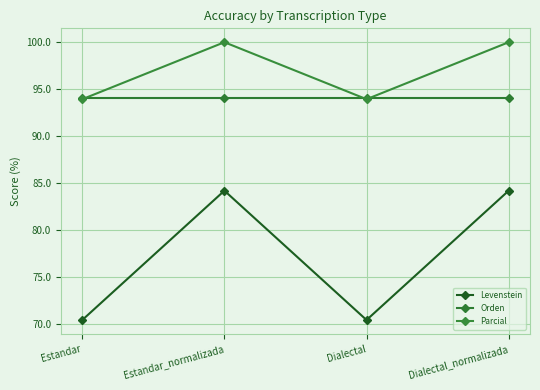

True or false: Orden and Levenstein cross at least once.

False